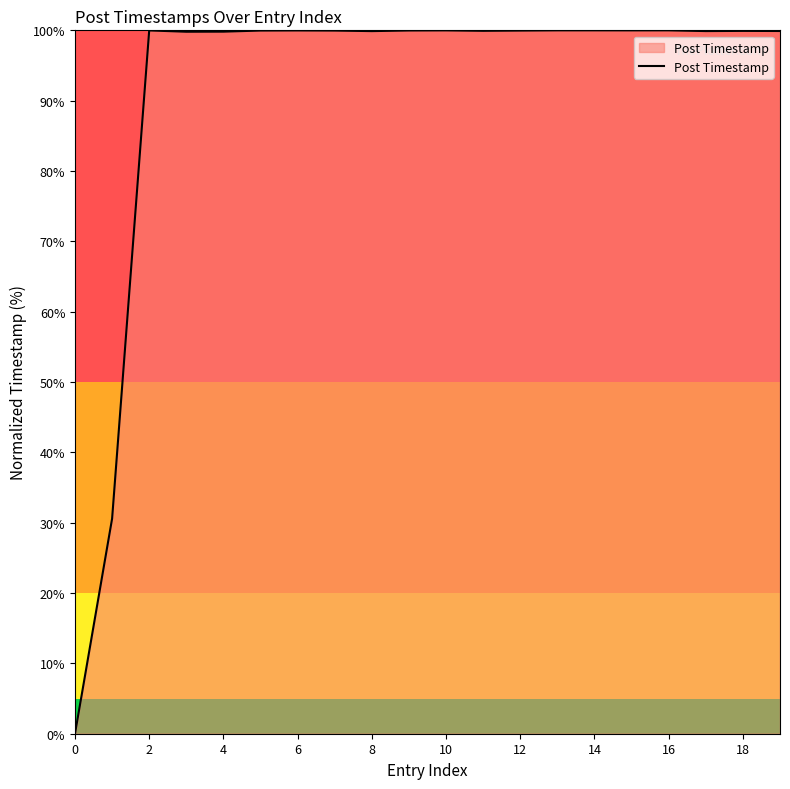

How many values are below 99?

2